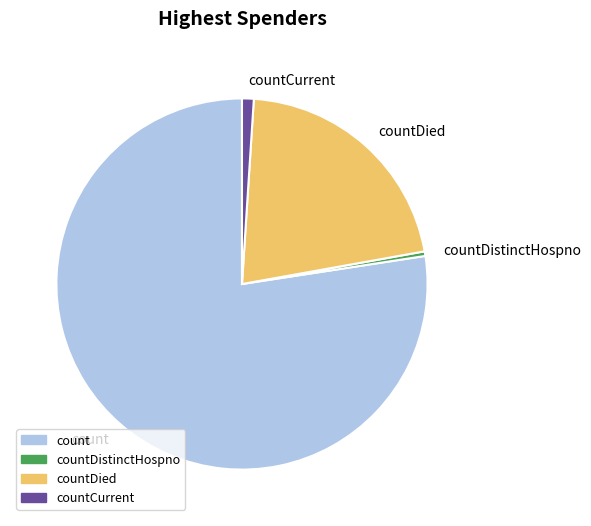

Rank the categories by value from highest to lowest.

count, countDied, countCurrent, countDistinctHospno